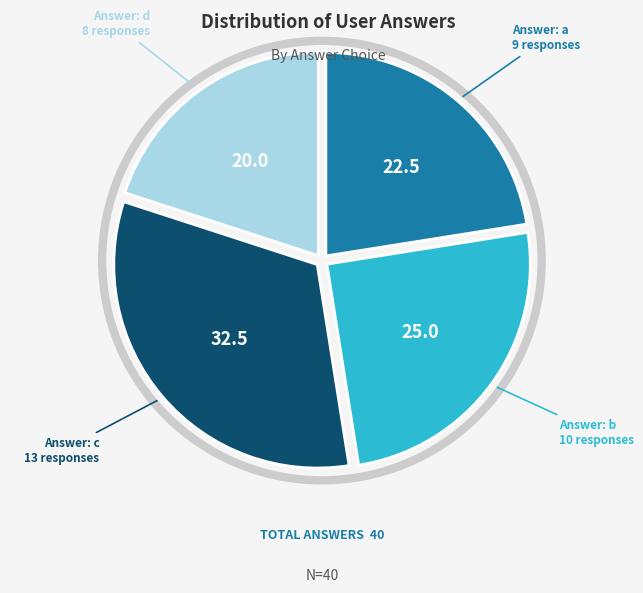

Is there any slice that represents more than half of the pie?

No